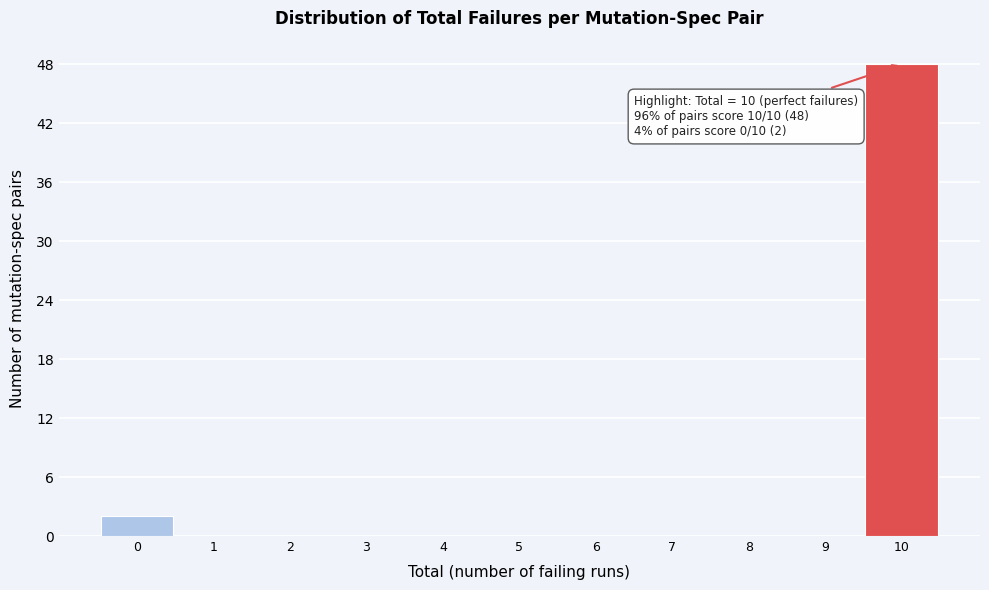

Over which range of the x-axis is the bar tallest?

9.5 to 10.5